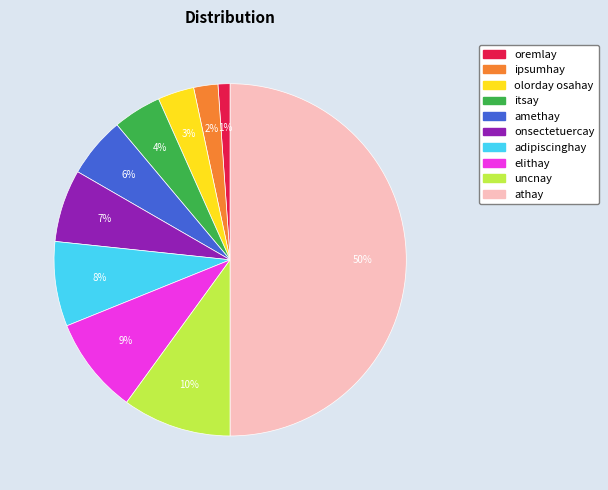

Rank the categories by value from lowest to highest.

oremlay, ipsumhay, olorday osahay, itsay, amethay, onsectetuercay, adipiscinghay, elithay, uncnay, athay